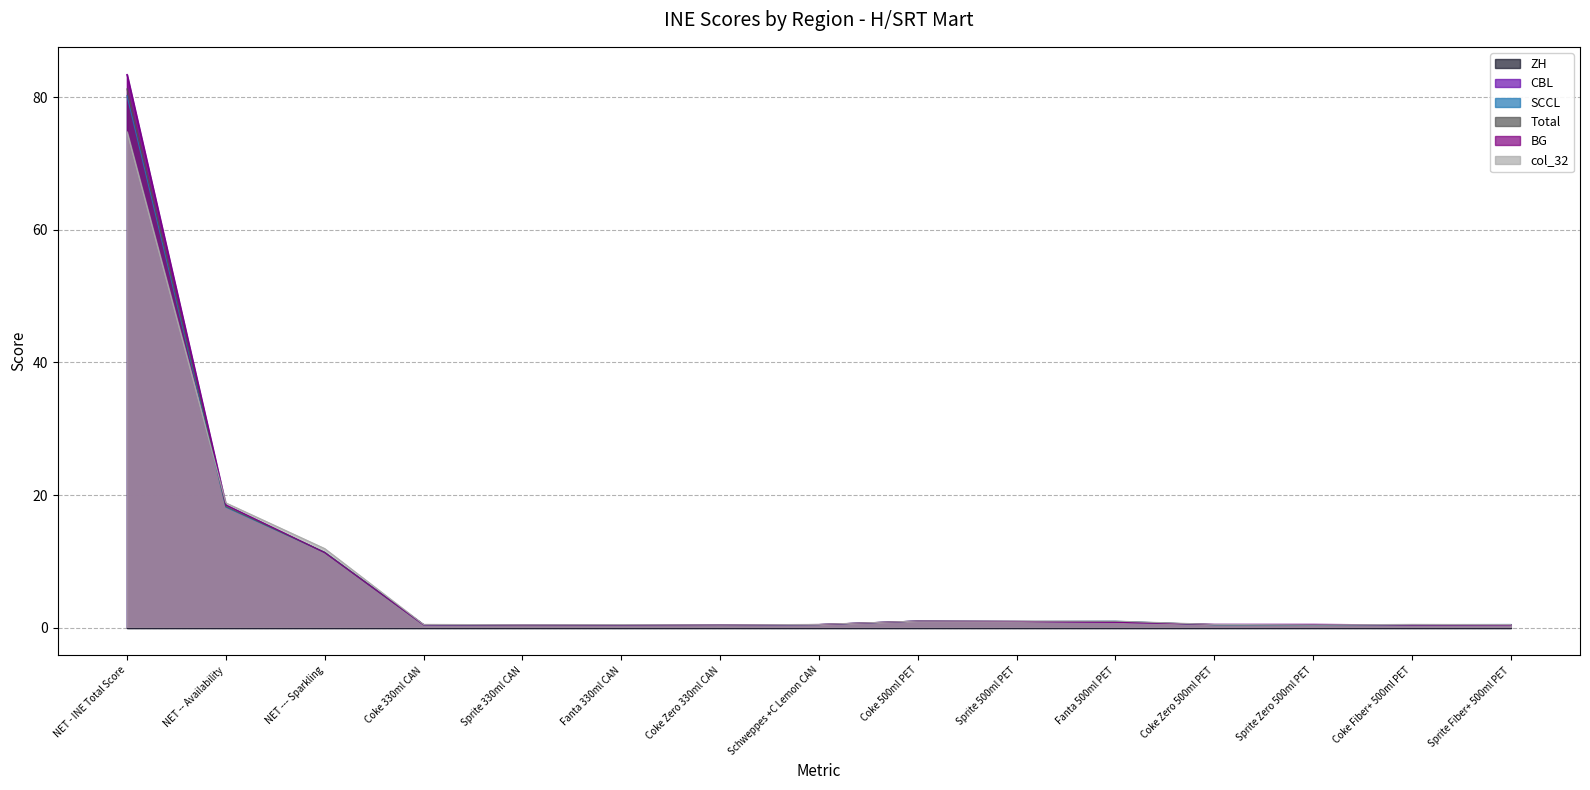

True or false: SCCL has a value of 0.4 at Sprite Zero 500ml PET.

True